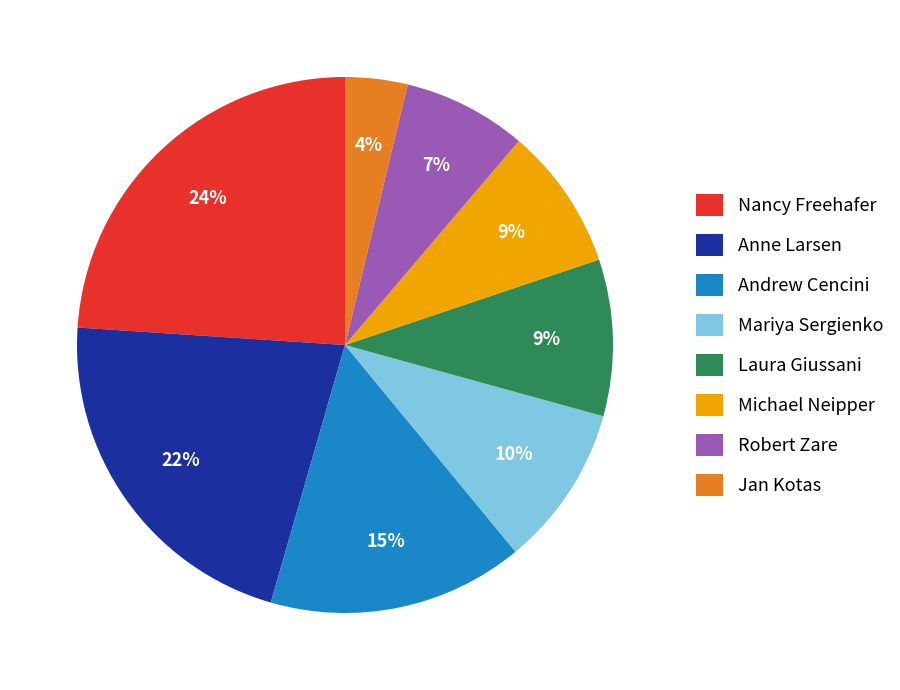

Approximately how many times larger is the value at Anne Larsen compared to Nancy Freehafer?

0.9